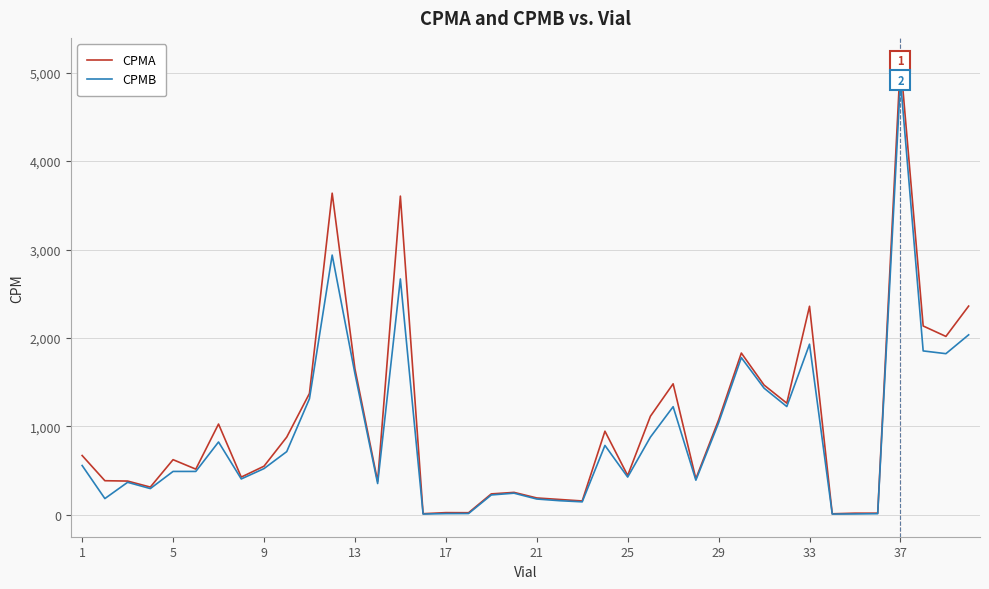

Which series has the widest spread of values?

CPMA